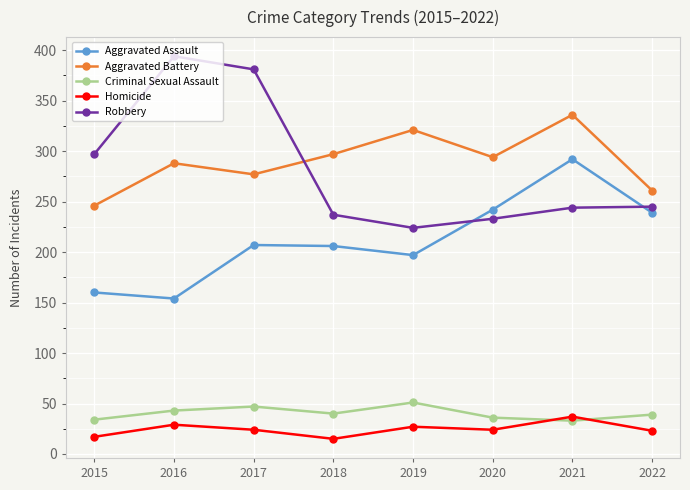

How many values in the Aggravated Battery series are below 294?

4